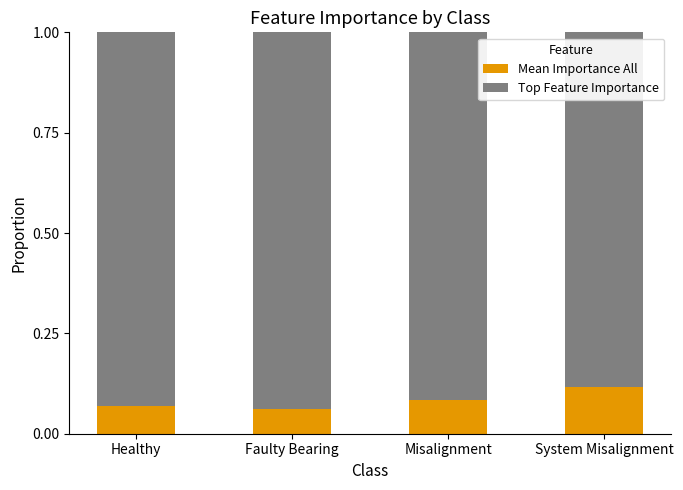

Count the Mean Importance All values in the range 0 to 1.

4